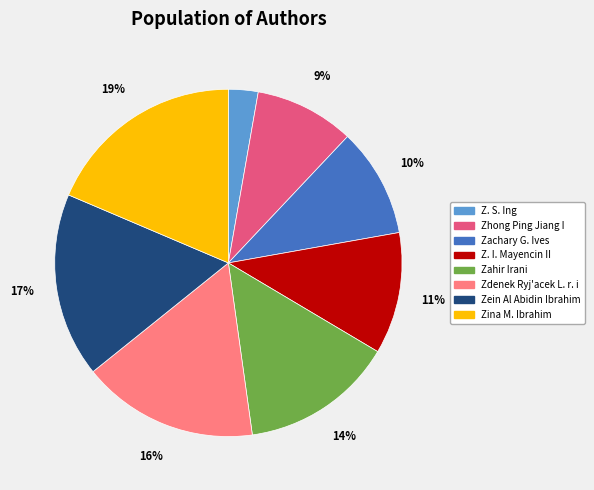

Rank the categories by value from lowest to highest.

Z. S. Ing, Zhong Ping Jiang I, Zachary G. Ives, Z. I. Mayencin II, Zahir Irani, Zdenek Ryj'acek L. r. i, Zein Al Abidin Ibrahim, Zina M. Ibrahim